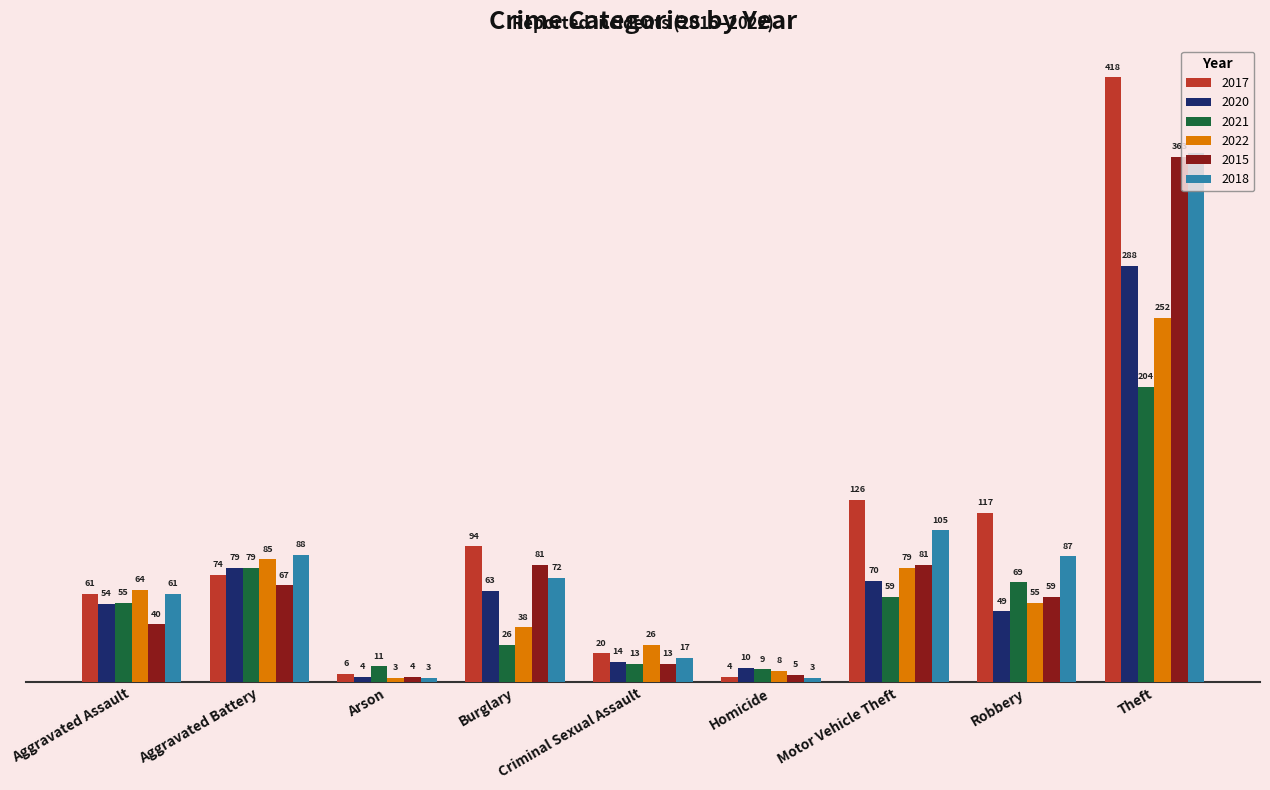

What is the maximum value shown in the chart?

418